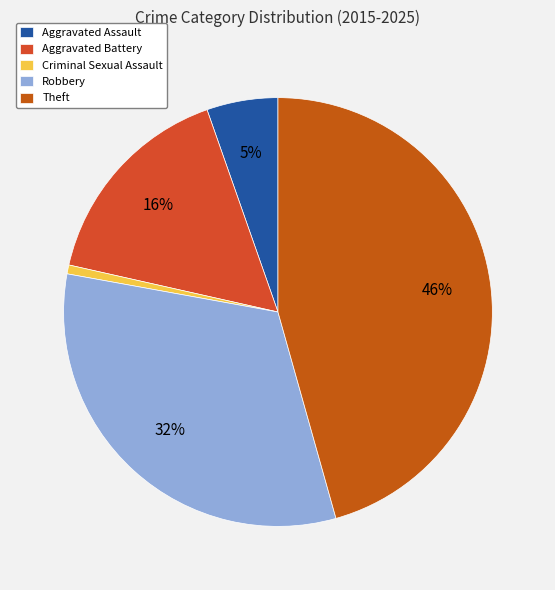

How many slices are in this pie chart?

5